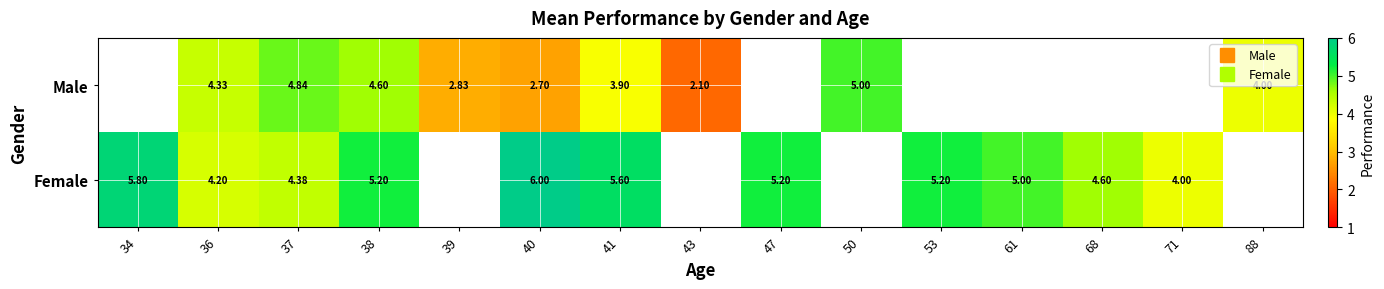

At which category is the sum across all series the highest?

38